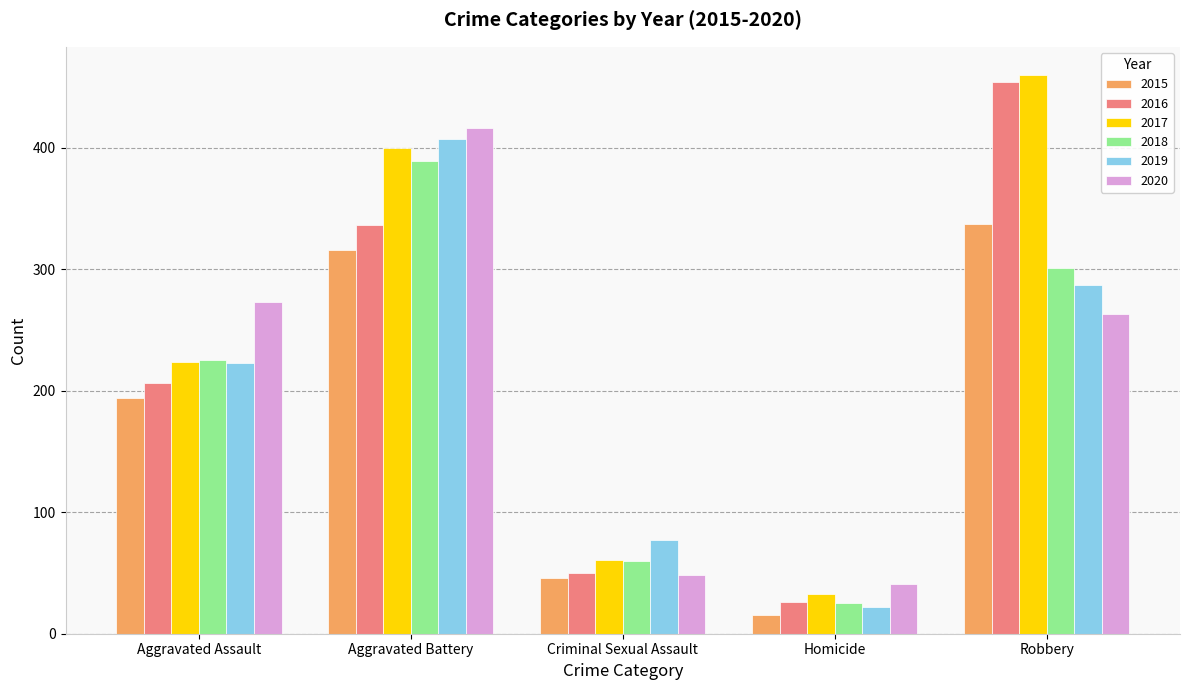

What is the sum of all 2015 values?

908